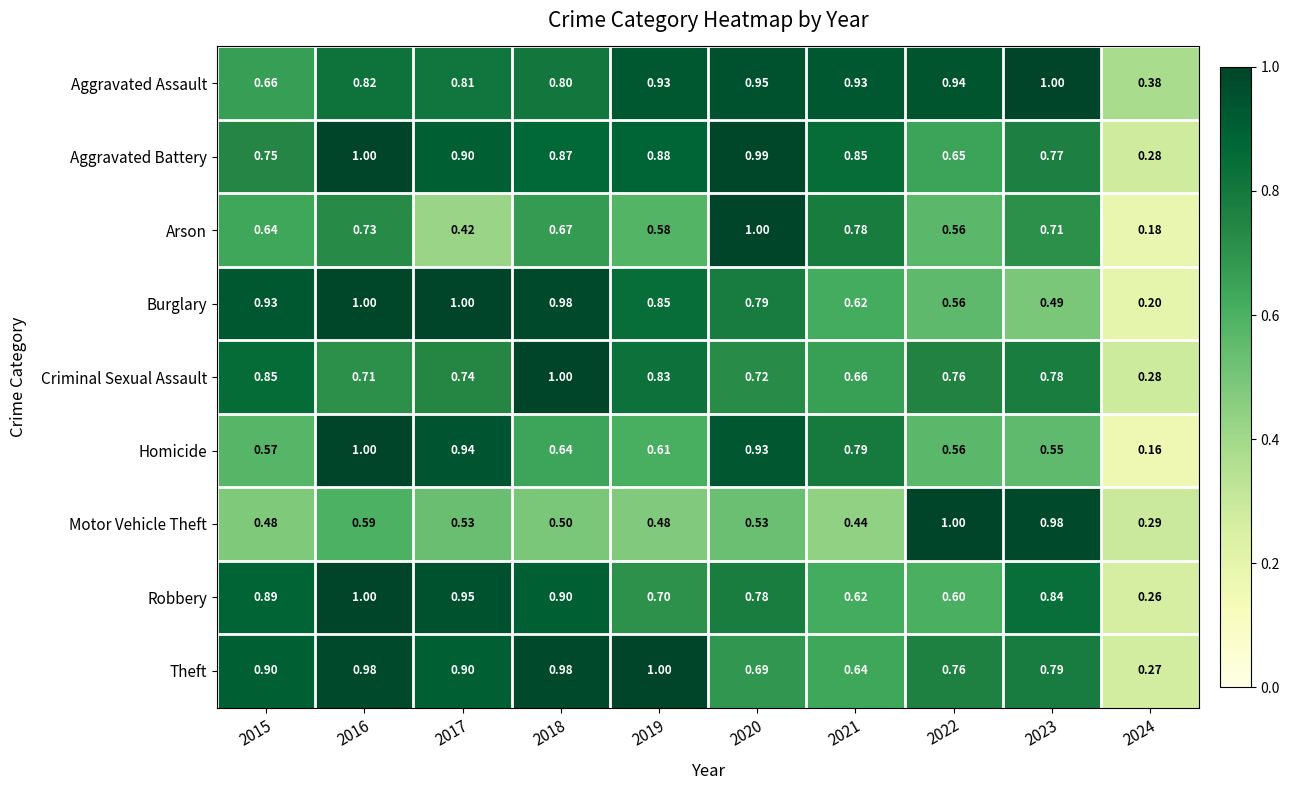

Between 2016 and 2017, which series saw the biggest shift?

Arson